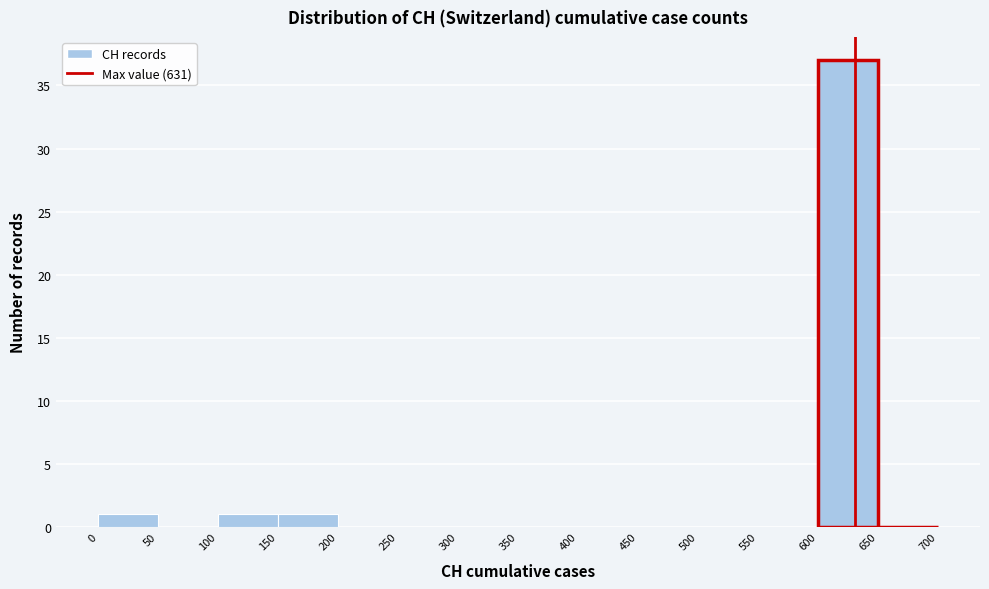

Which range on the x-axis has the tallest bar?

600 to 650